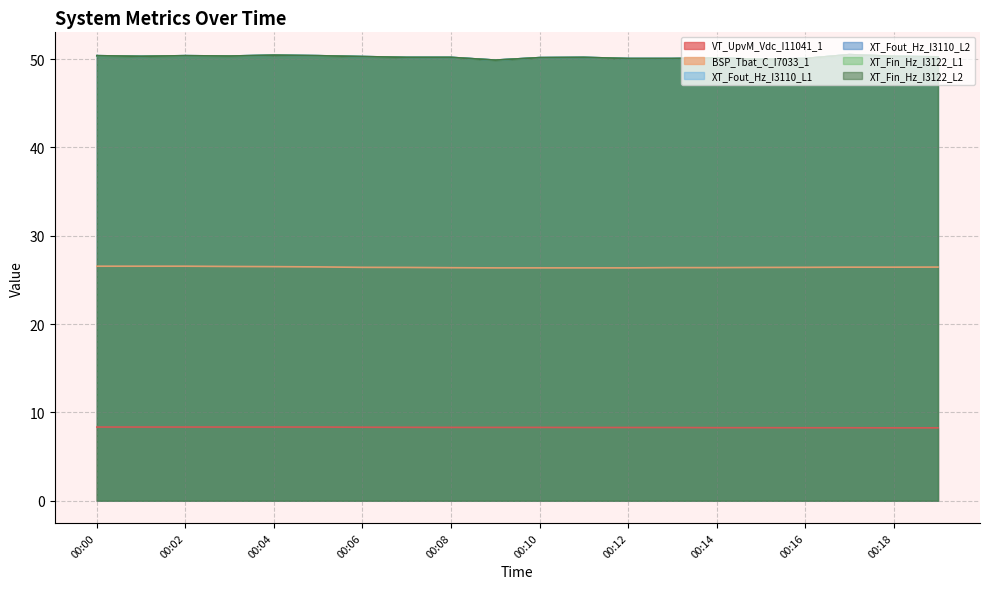

True or false: XT_Fout_Hz_I3110_L2 and XT_Fout_Hz_I3110_L1 intersect in this chart.

False